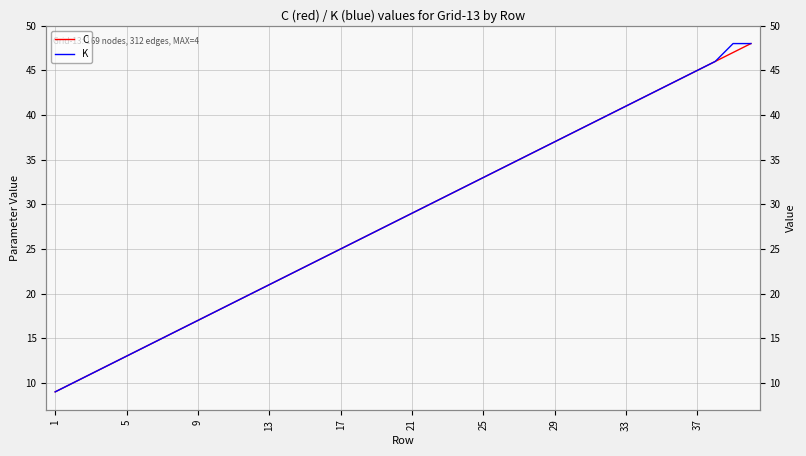

What is the approximate value of C at 13, to the nearest 10?

20